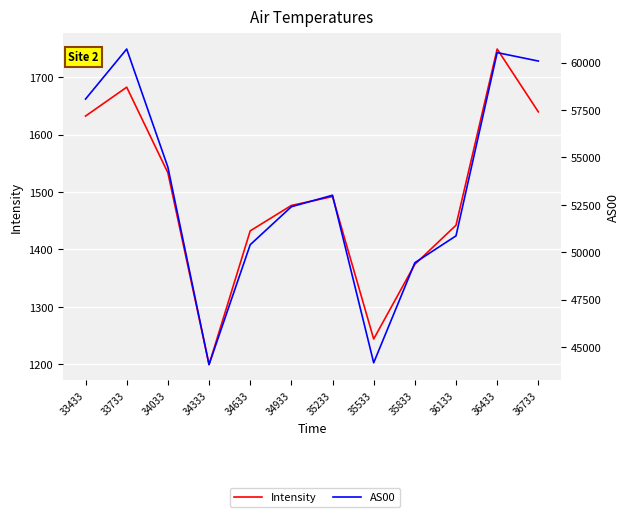

What is the maximum value for Intensity?

1748.7